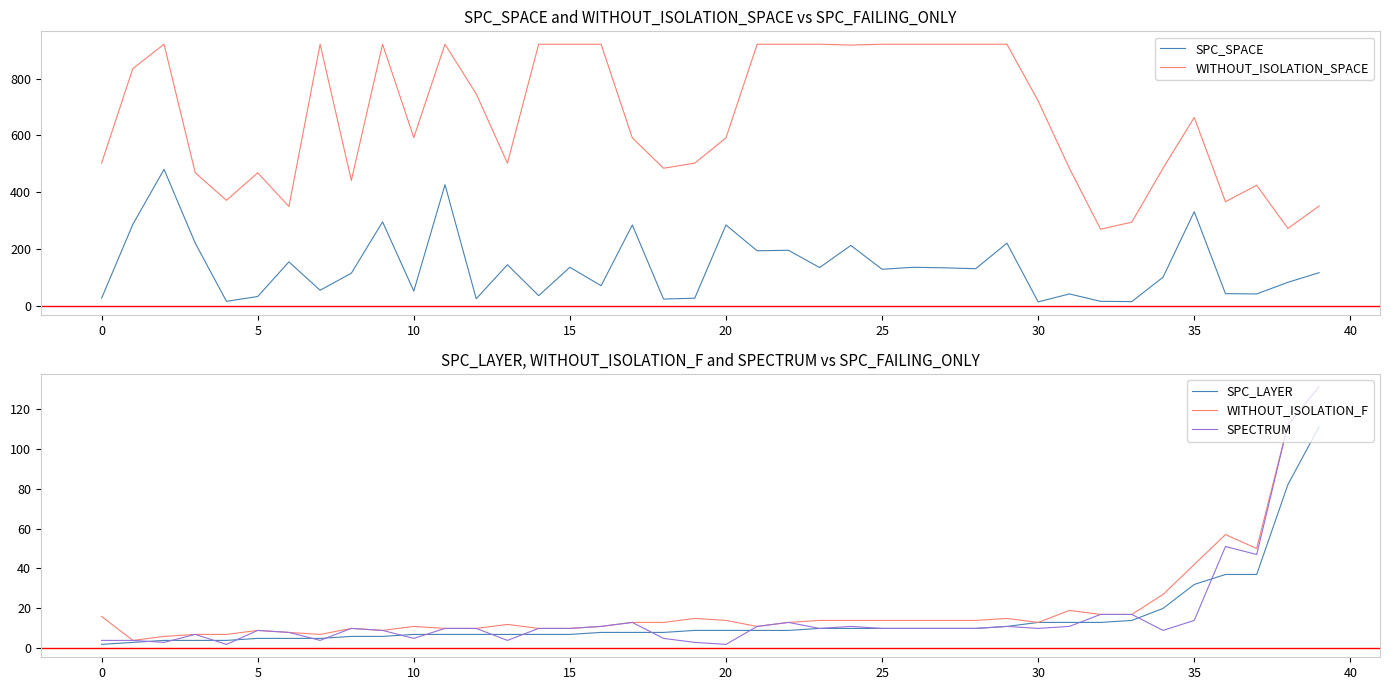

At which label is SPC_LAYER closest to 56?

36